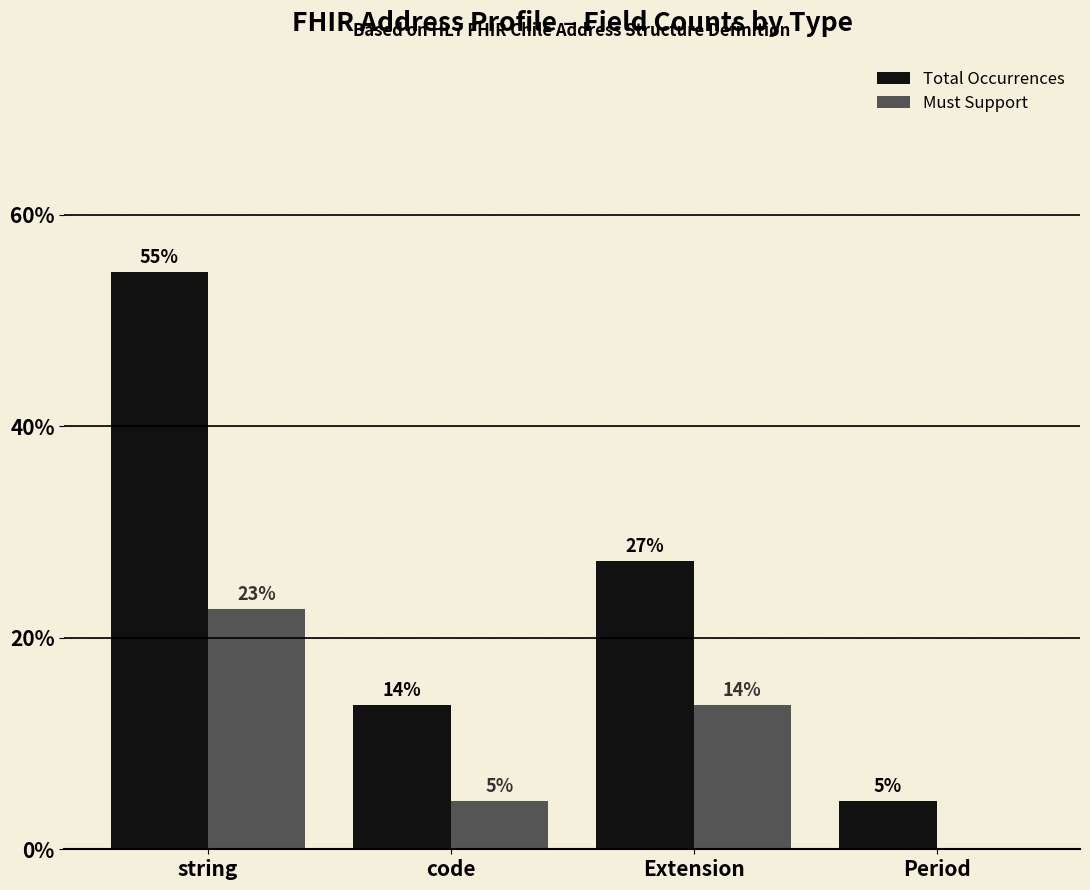

What is the difference between the Total Occurrences values at code and string?

0.4